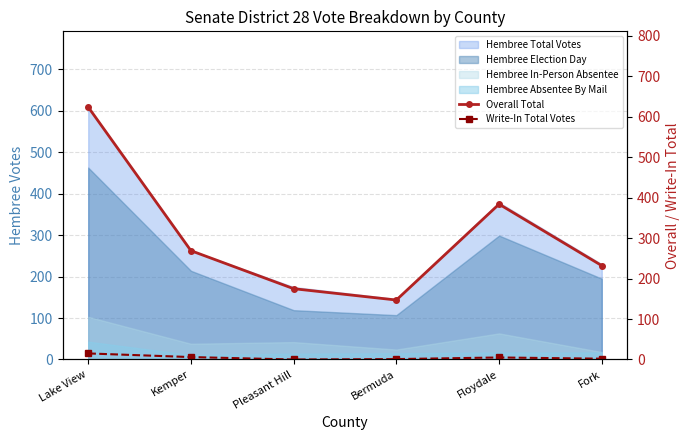

True or false: Overall Total has a value of 269 at Kemper.

True